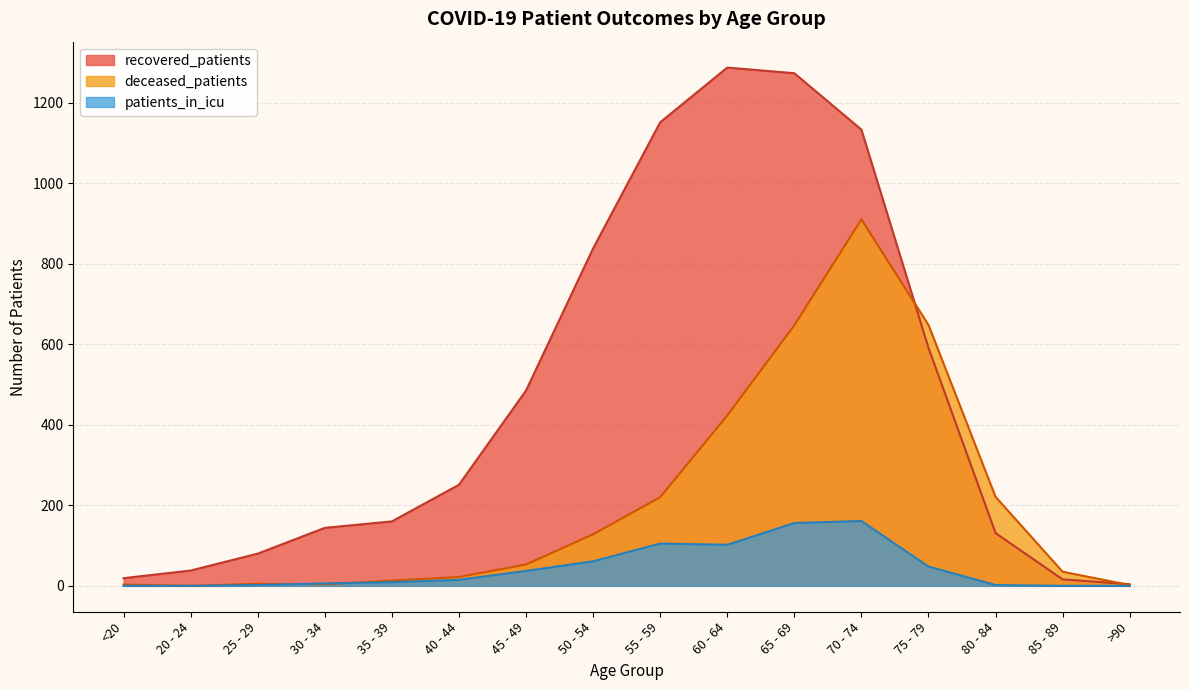

What is the difference between the recovered_patients values at 45 - 49 and 60 - 64?

802